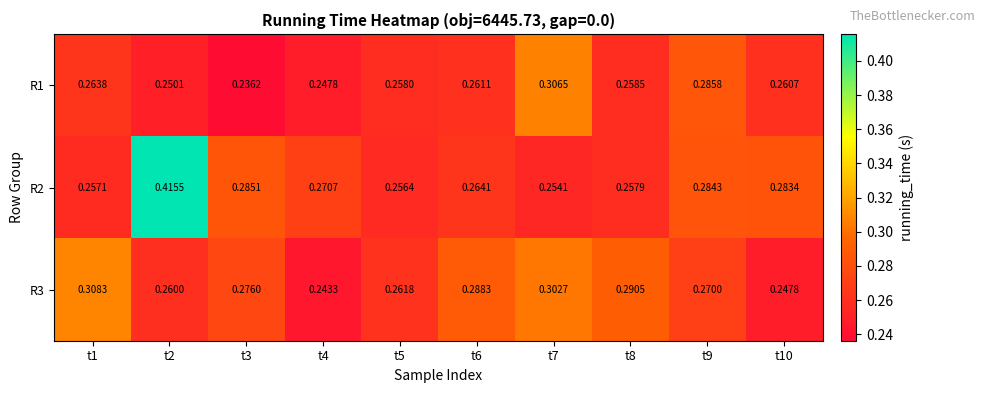

Is the value of R3 at t2 greater than the value of R2 at t8?

Yes